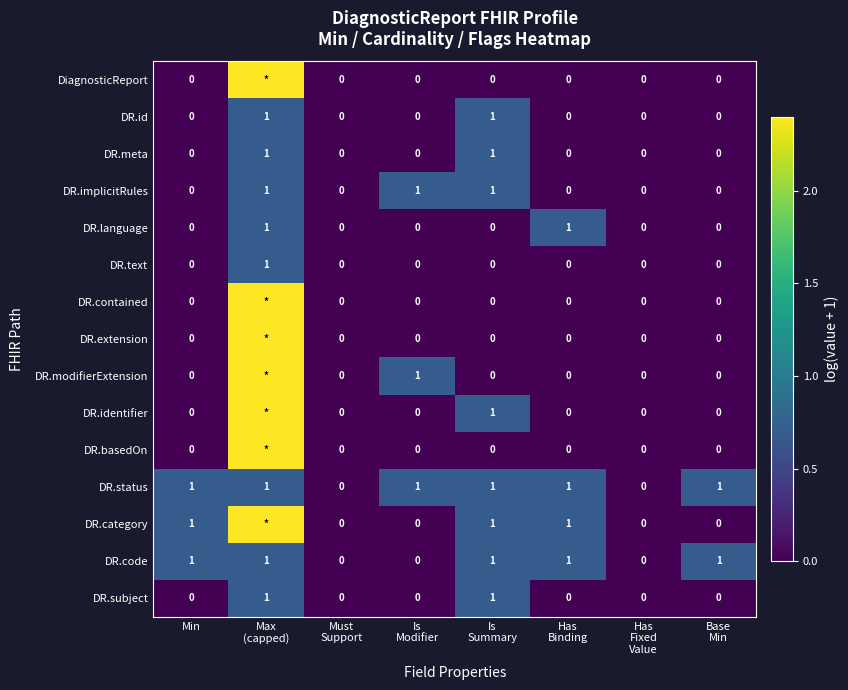

How many positive values does the DR.code series have?

5